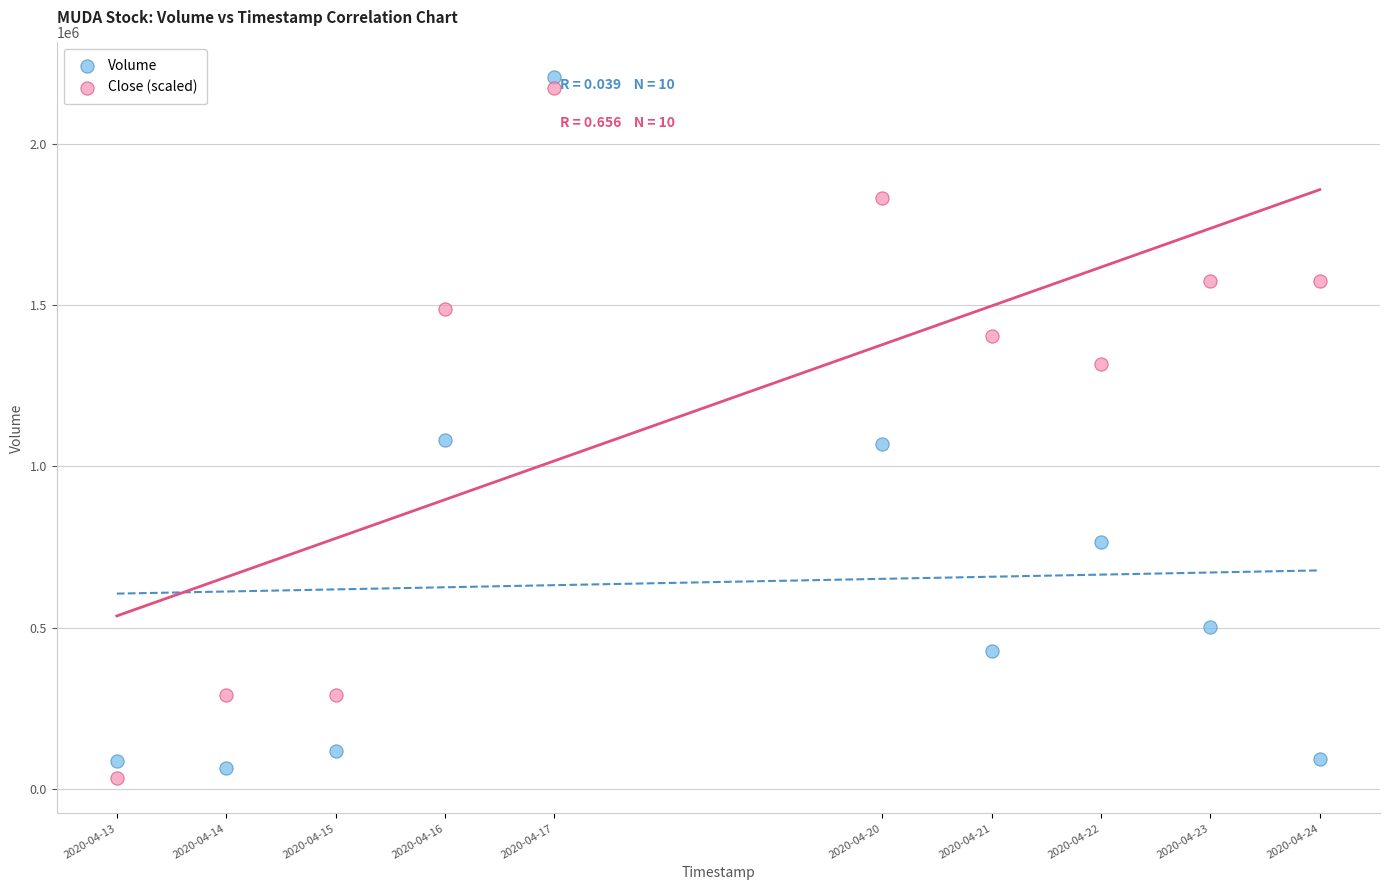

Across all data points, what is the range of Y values (max minus min)?

2173300.0